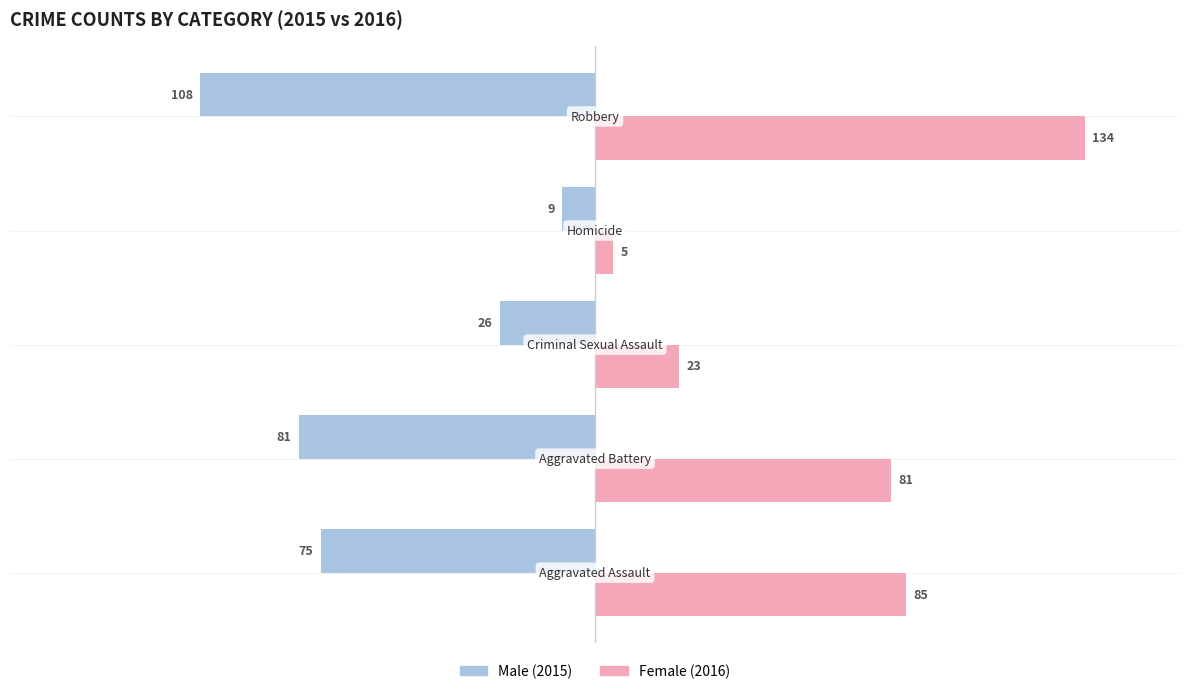

What is the greatest value displayed?

134